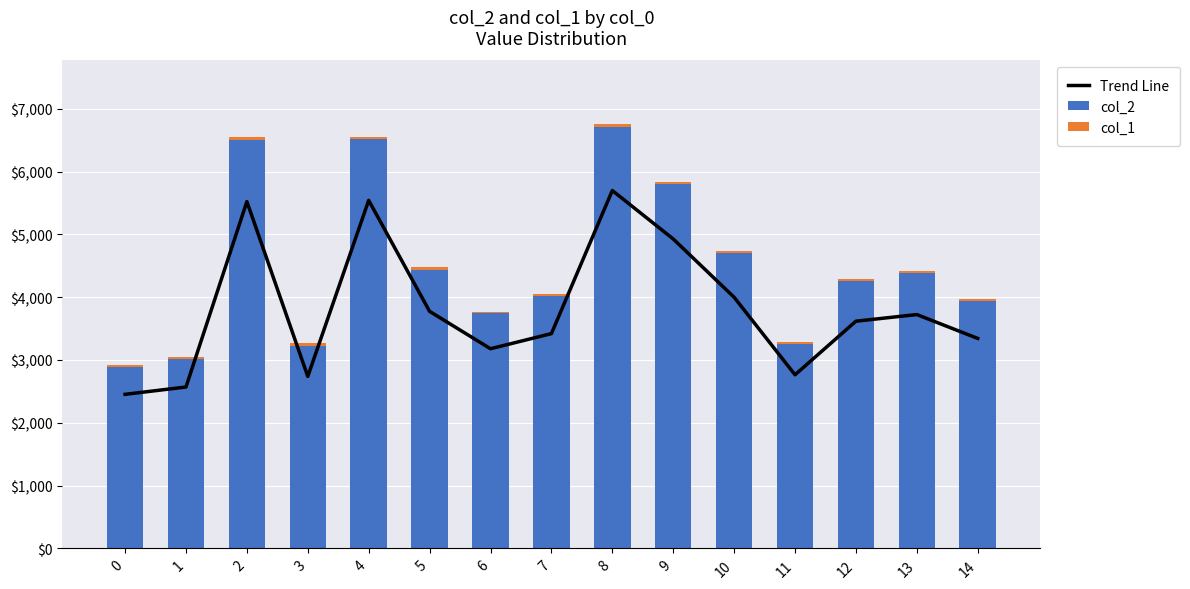

Reading left to right, extract all data points from this chart.

Trend Line: 2453.1	2569.5	5521.6	2738.7	5541.1	3774.0	3179.0	3419.5	5697.6	4926.6	3998.4	2764.2	3617.6	3723.0	3343.0
col_2: 2886.0	3023.0	6496.0	3222.0	6519.0	4440.0	3740.0	4023.0	6703.0	5796.0	4704.0	3252.0	4256.0	4380.0	3933.0
col_1: 30.0	26.0	49.0	43.0	36.0	44.0	29.0	34.0	52.0	34.0	34.0	33.0	32.0	34.0	43.0